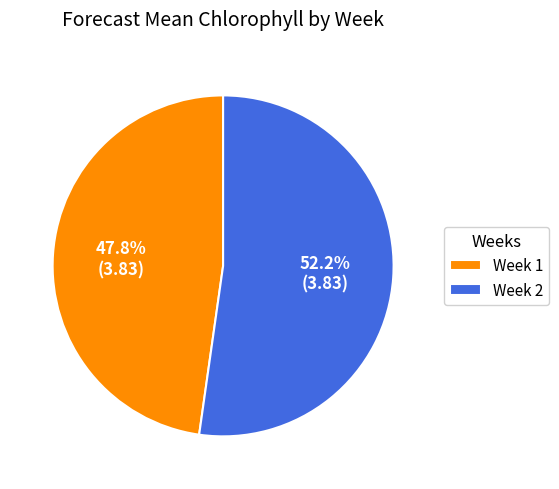

What percentage is NOT represented by Week 1?

52.2%